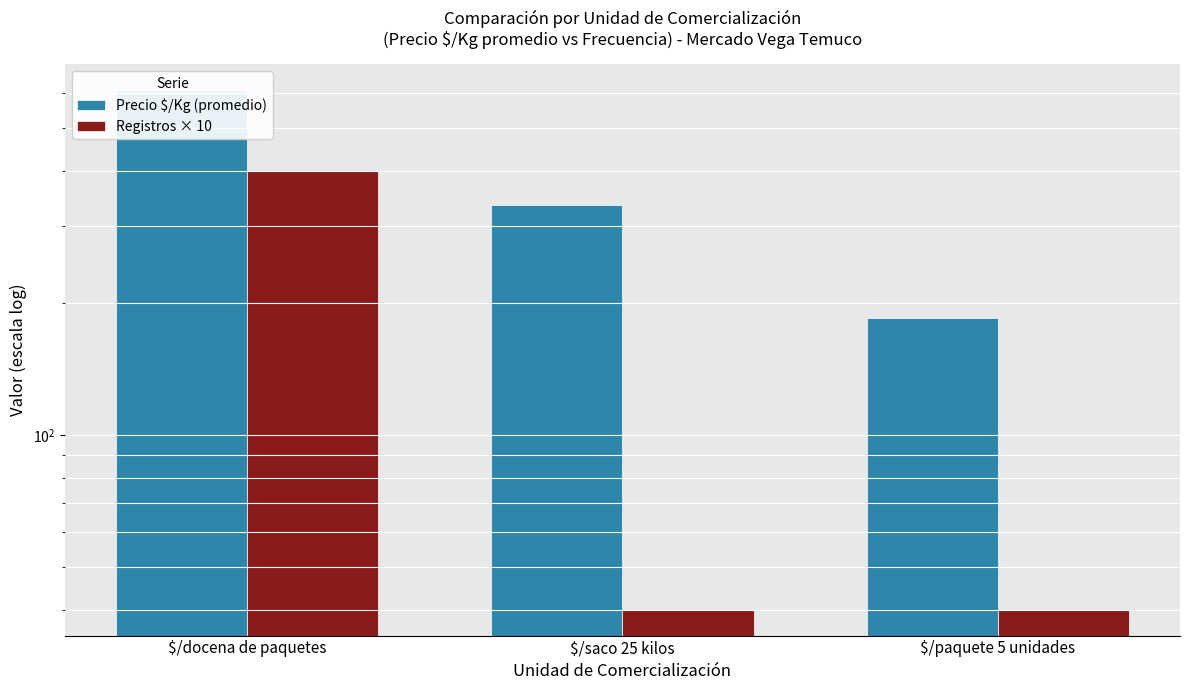

What position from the left is $/docena de paquetes?

1